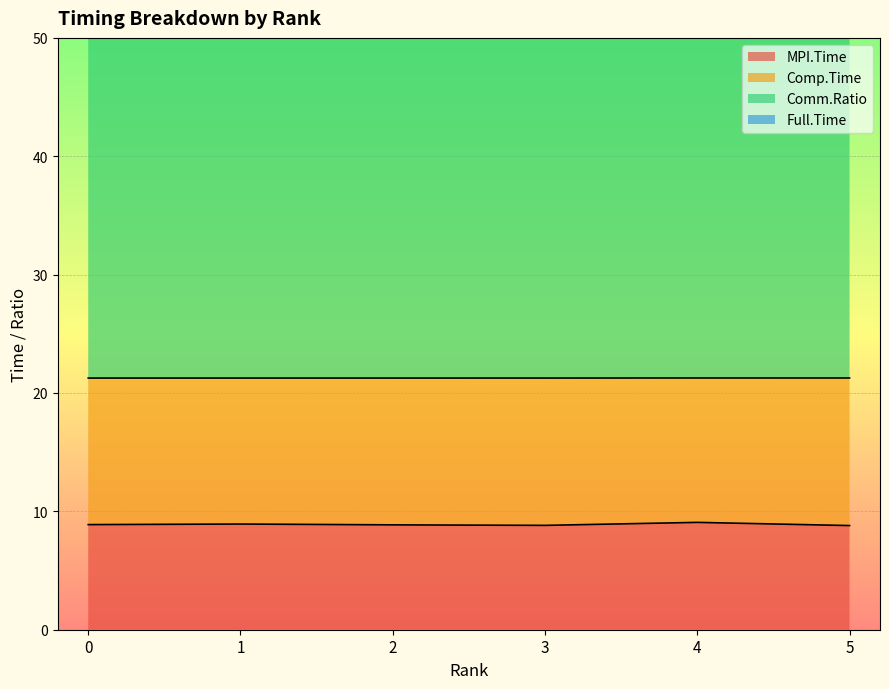

The value of MPI.Time at 5 is 8.8. True or false?

True